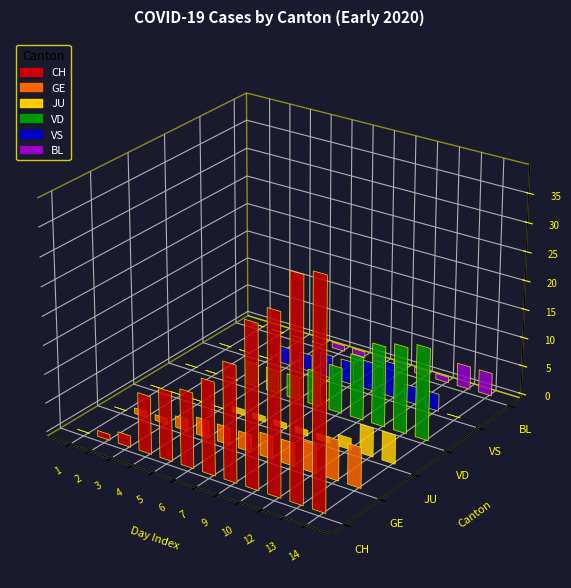

Does the chart contain stacked bars?

No